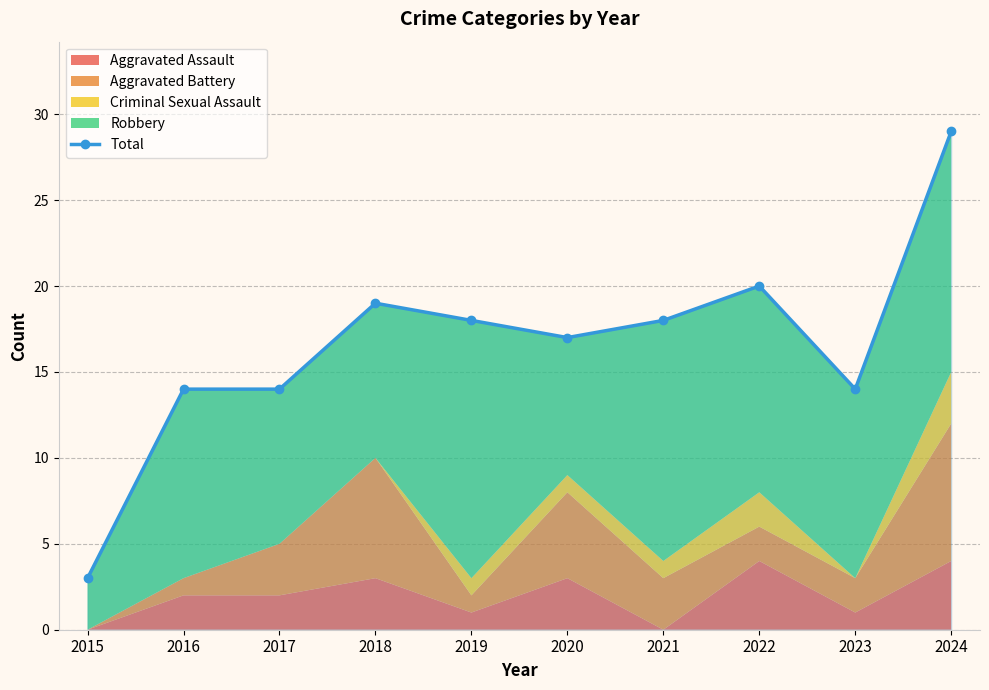

At which label is the value closest to 16?

2020